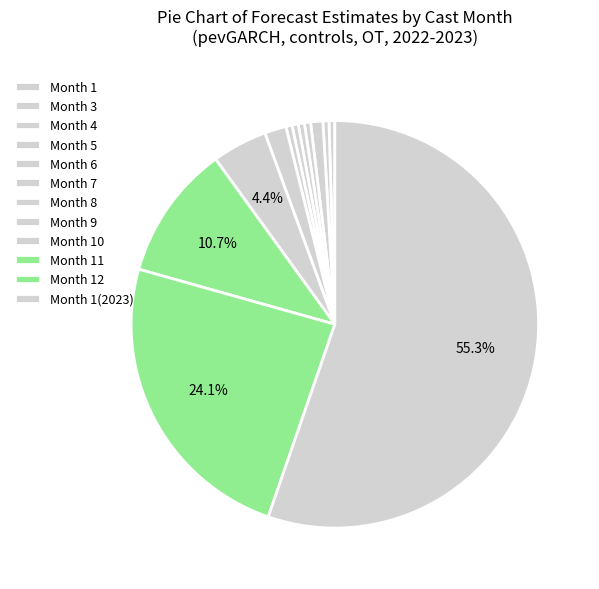

Count the number of slices in the pie.

12